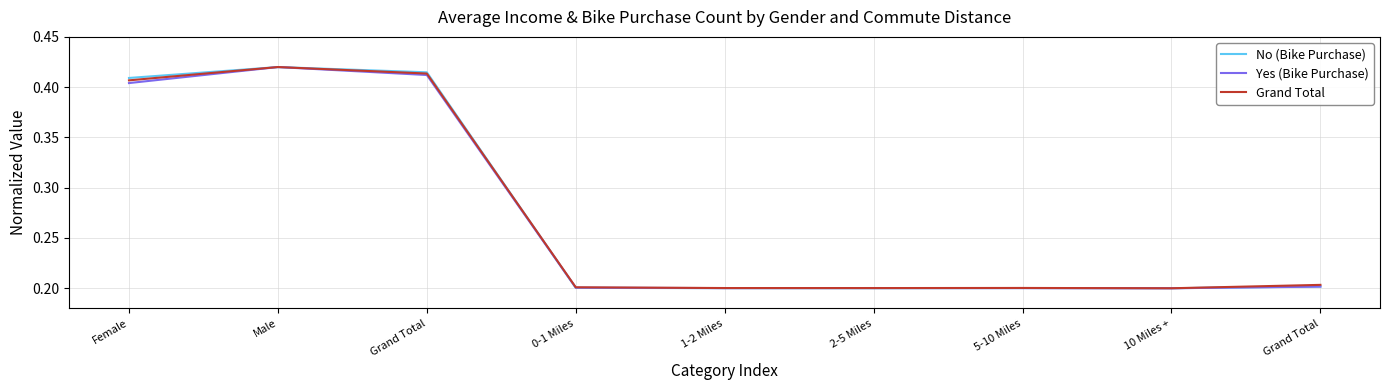

What is the label of the 3rd point from the left?

Grand Total